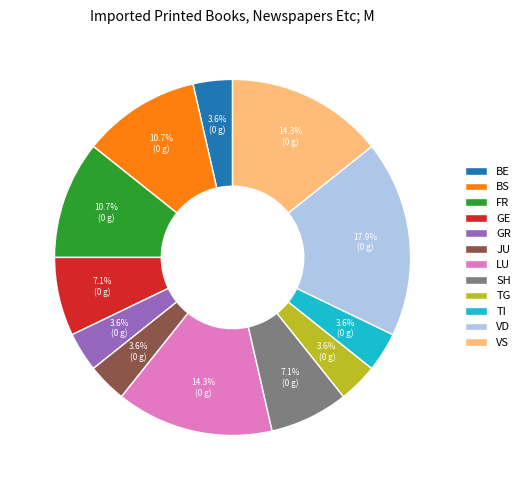

Is there a majority slice in this chart?

No